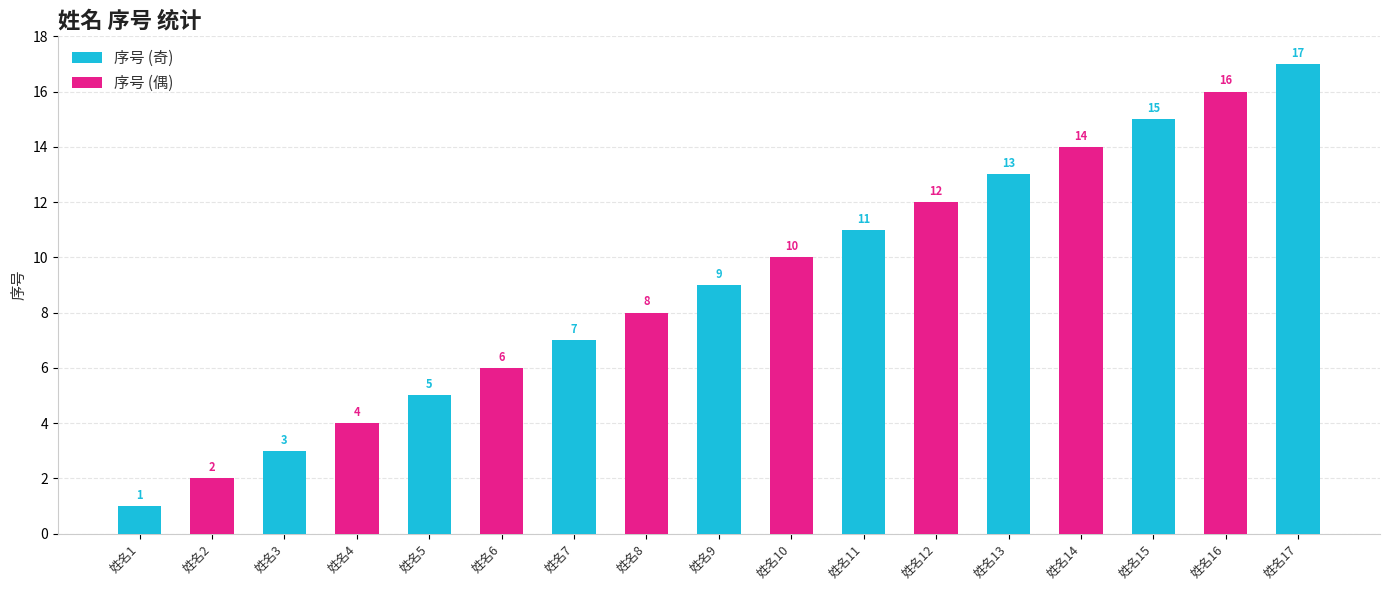

What is the average value?

9